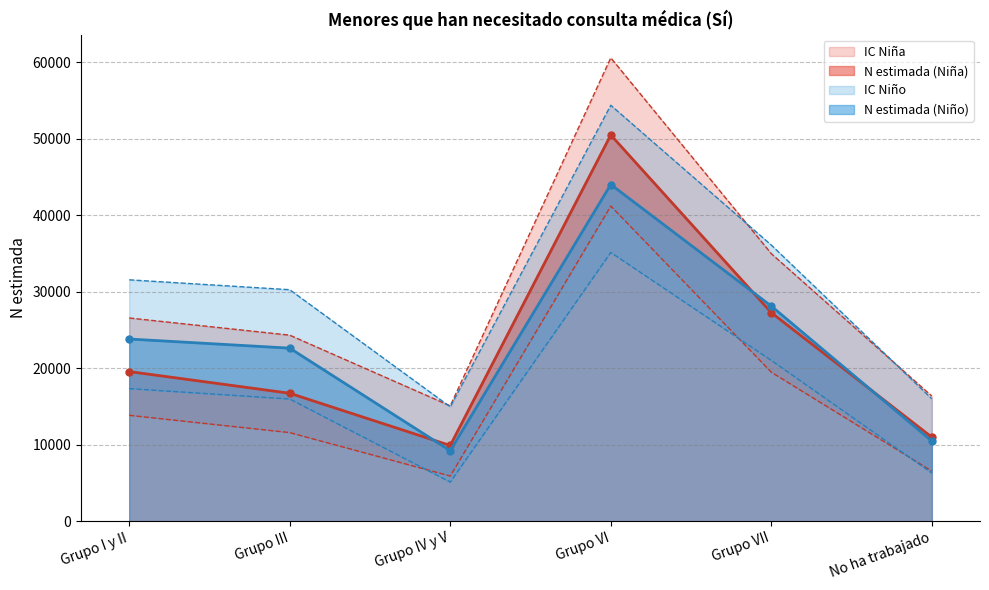

How many data points in N estimada (Niña) are above 19572?

2